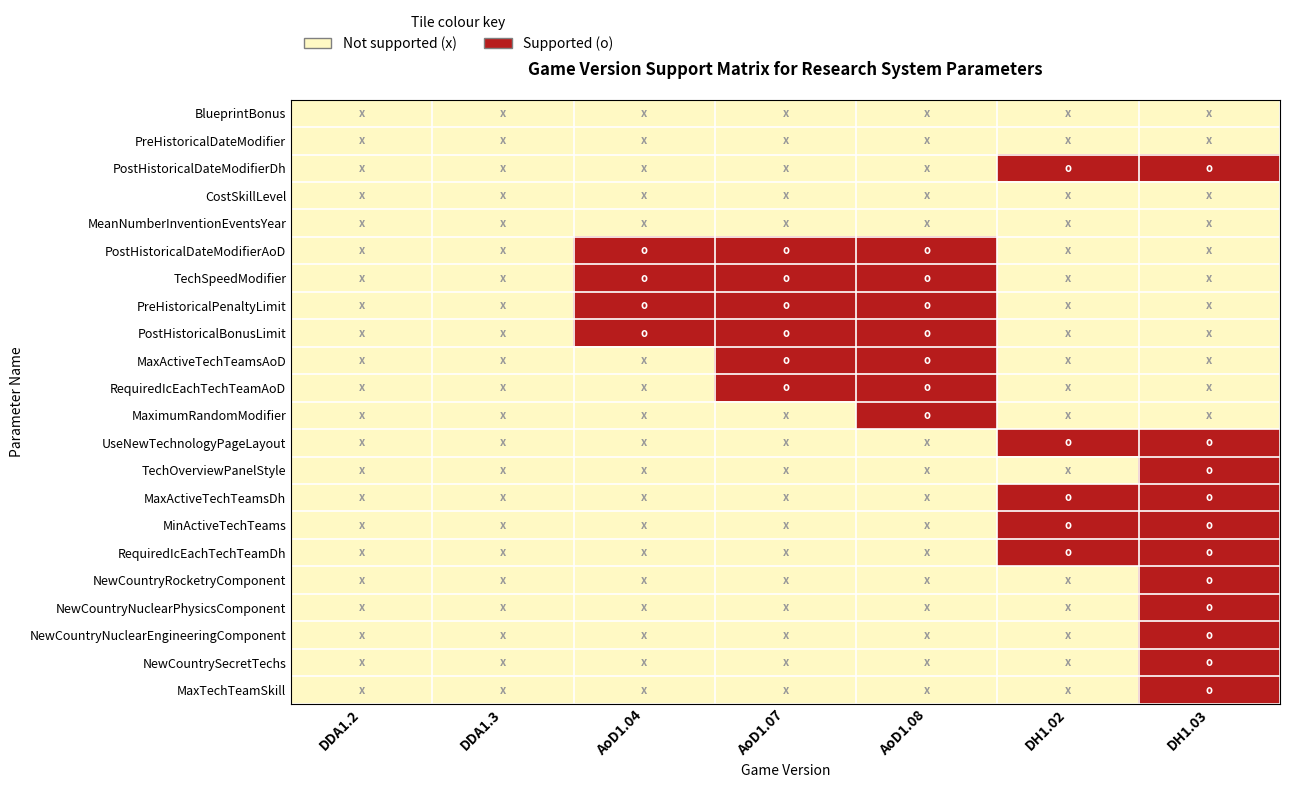

At DDA1.2, list the series in order from smallest to largest.

BlueprintBonus, PreHistoricalDateModifier, PostHistoricalDateModifierDh, CostSkillLevel, MeanNumberInventionEventsYear, PostHistoricalDateModifierAoD, TechSpeedModifier, PreHistoricalPenaltyLimit, PostHistoricalBonusLimit, MaxActiveTechTeamsAoD, RequiredIcEachTechTeamAoD, MaximumRandomModifier, UseNewTechnologyPageLayout, TechOverviewPanelStyle, MaxActiveTechTeamsDh, MinActiveTechTeams, RequiredIcEachTechTeamDh, NewCountryRocketryComponent, NewCountryNuclearPhysicsComponent, NewCountryNuclearEngineeringComponent, NewCountrySecretTechs, MaxTechTeamSkill